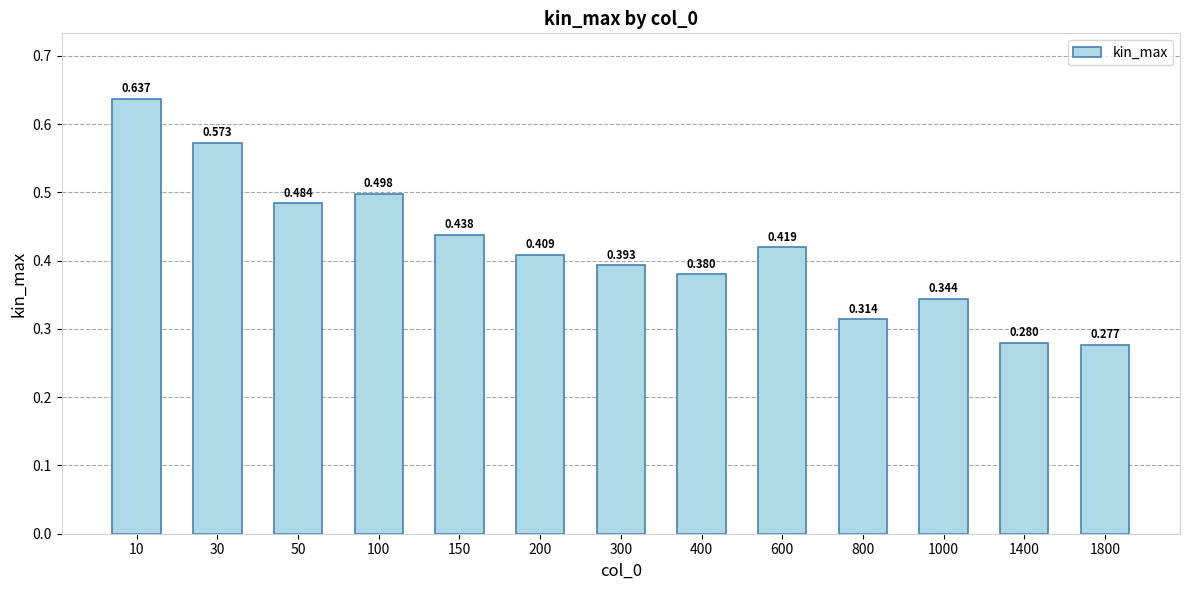

Is it true that the value at 50 is 0.5?

True